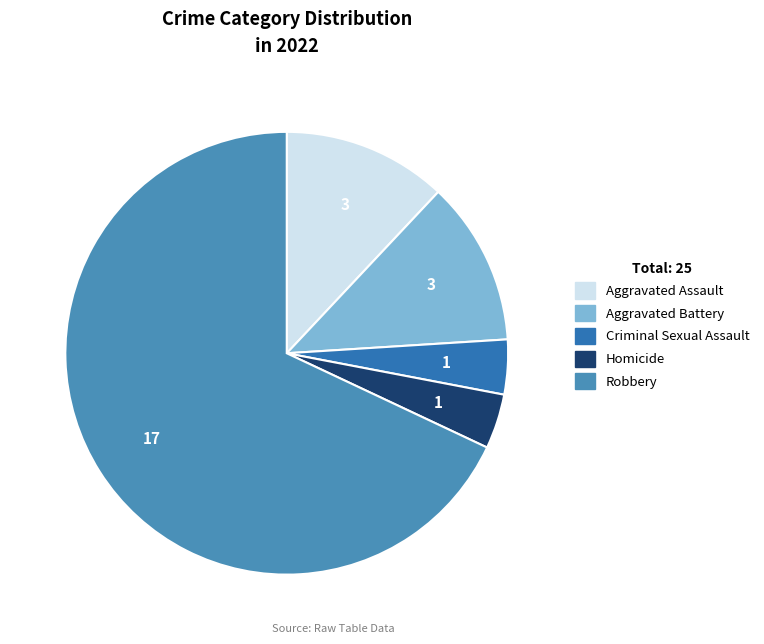

To the nearest percent, what is the difference between the largest and smallest slice percentages?

64%